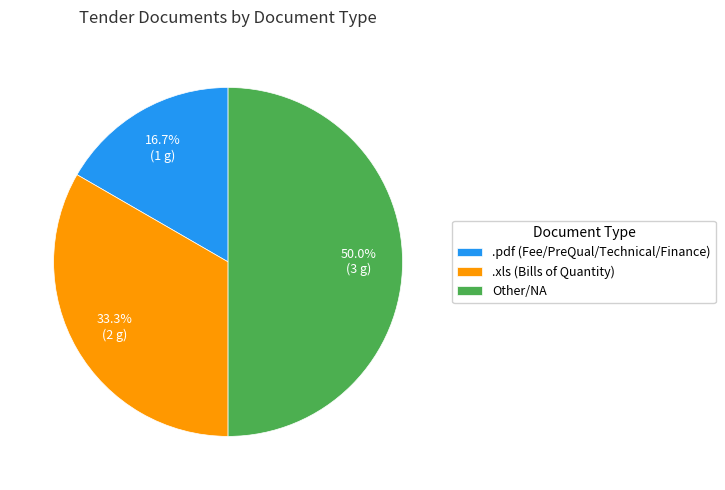

Which category has the smallest portion of the pie?

.pdf (Fee/PreQual/Technical/Finance)